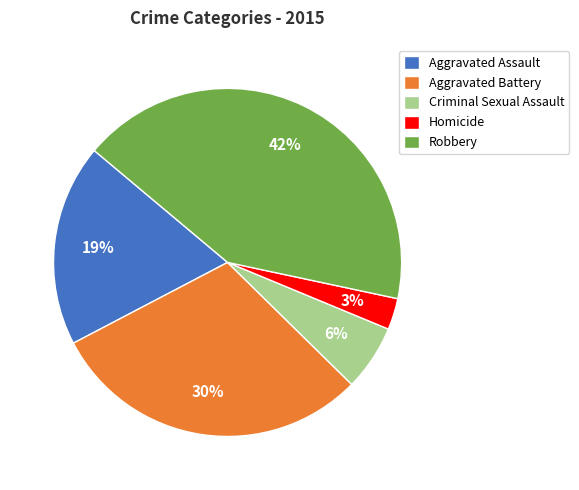

How many segments does this pie chart have?

5